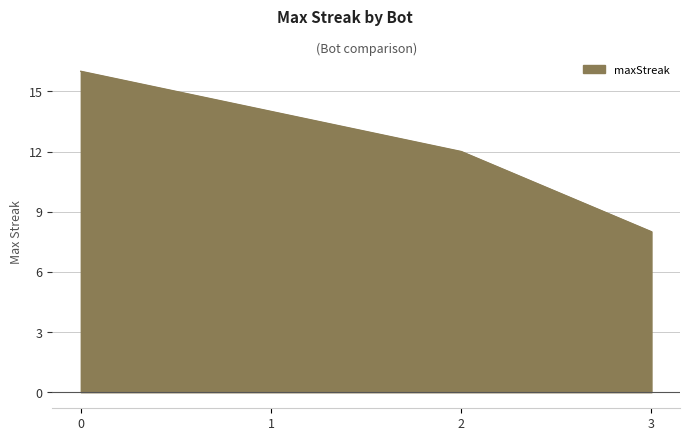

What is the minimum value shown in the chart?

8